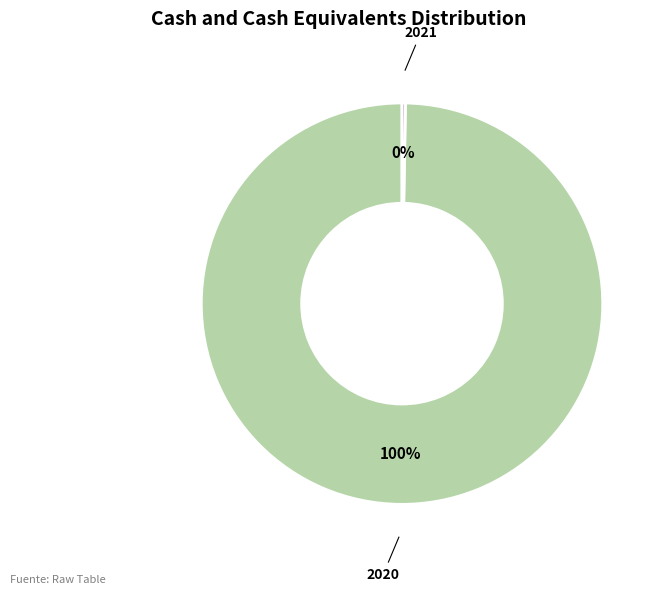

Is there a majority slice in this chart?

Yes